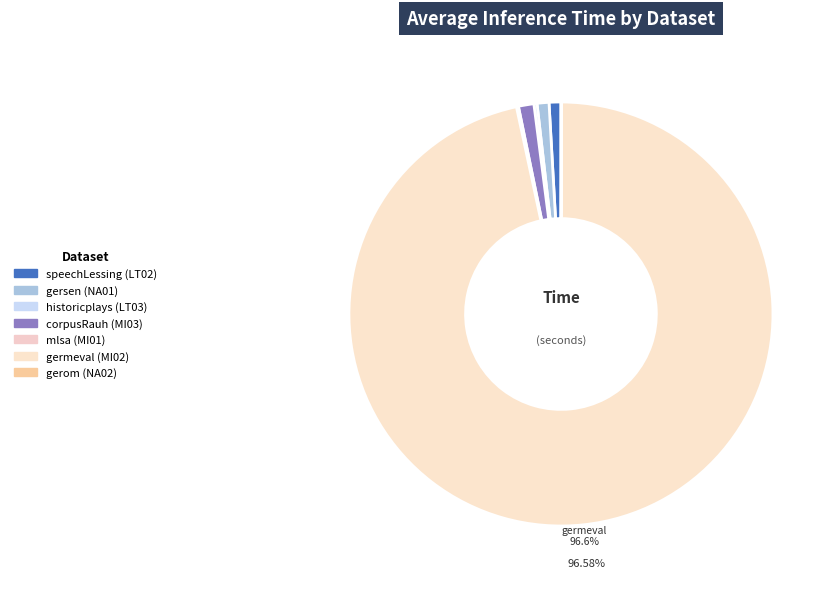

How many segments does this pie chart have?

7